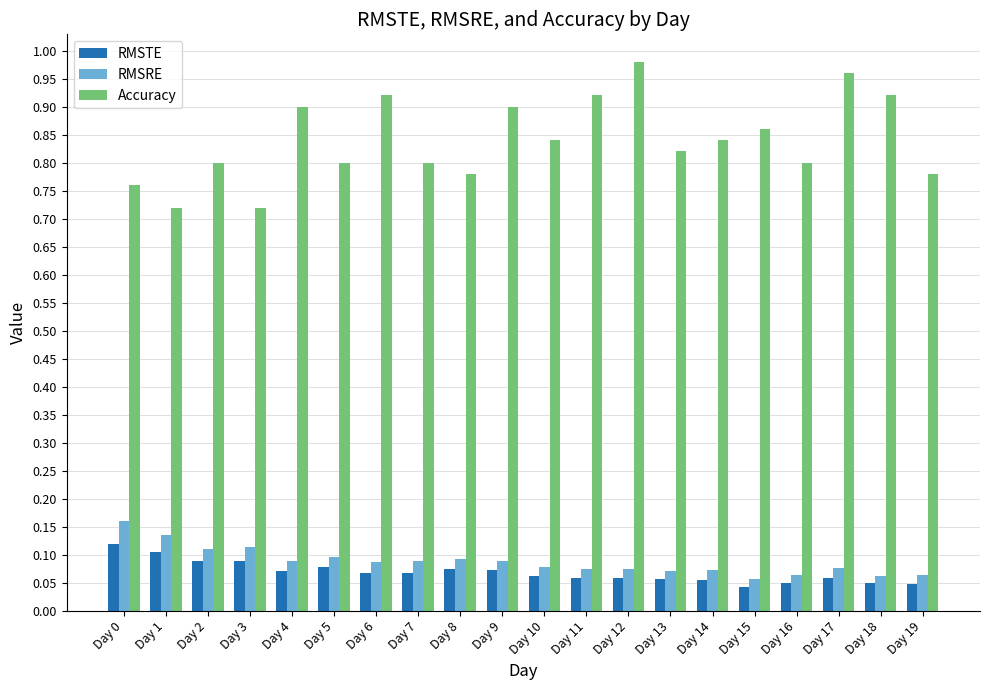

What is the sum of all Accuracy values?

16.8